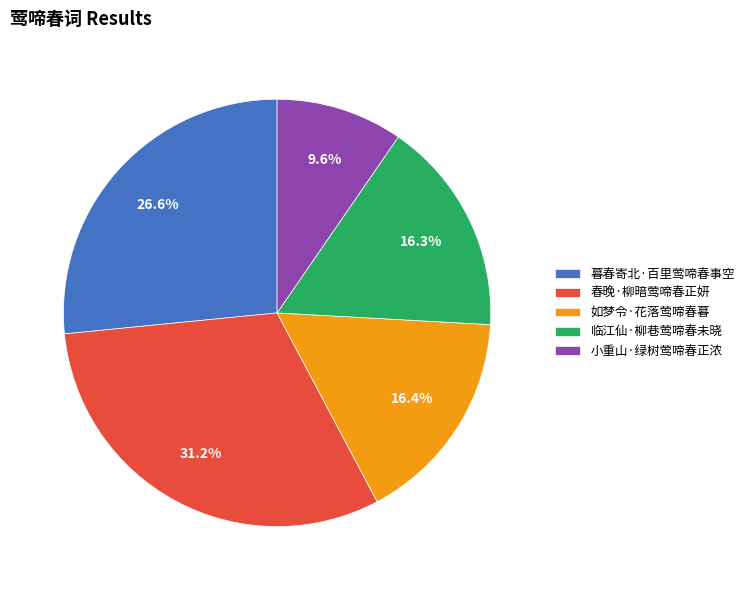

To the nearest percent, what portion does 小重山·绿树莺啼春正浓 represent?

10%